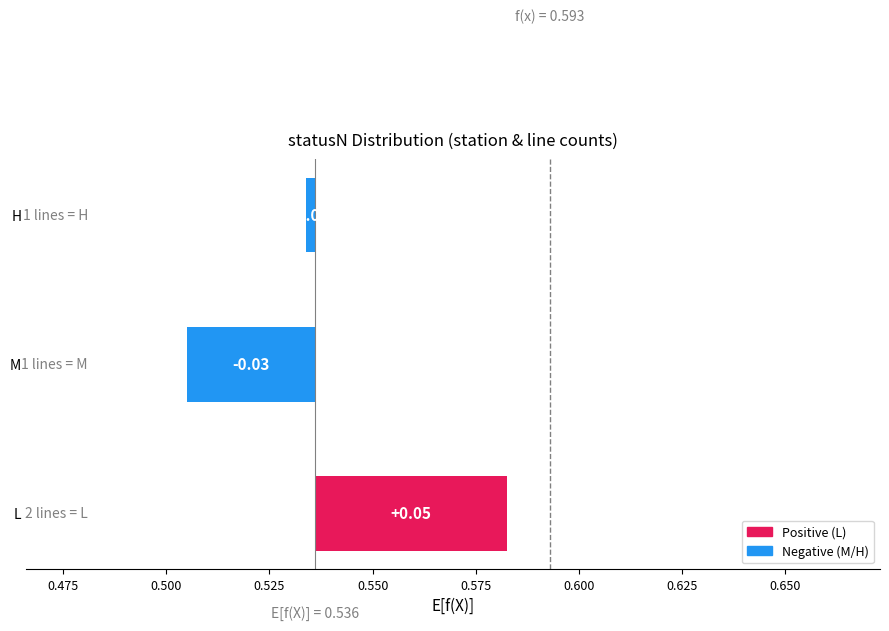

How many categories are shown in the chart?

3